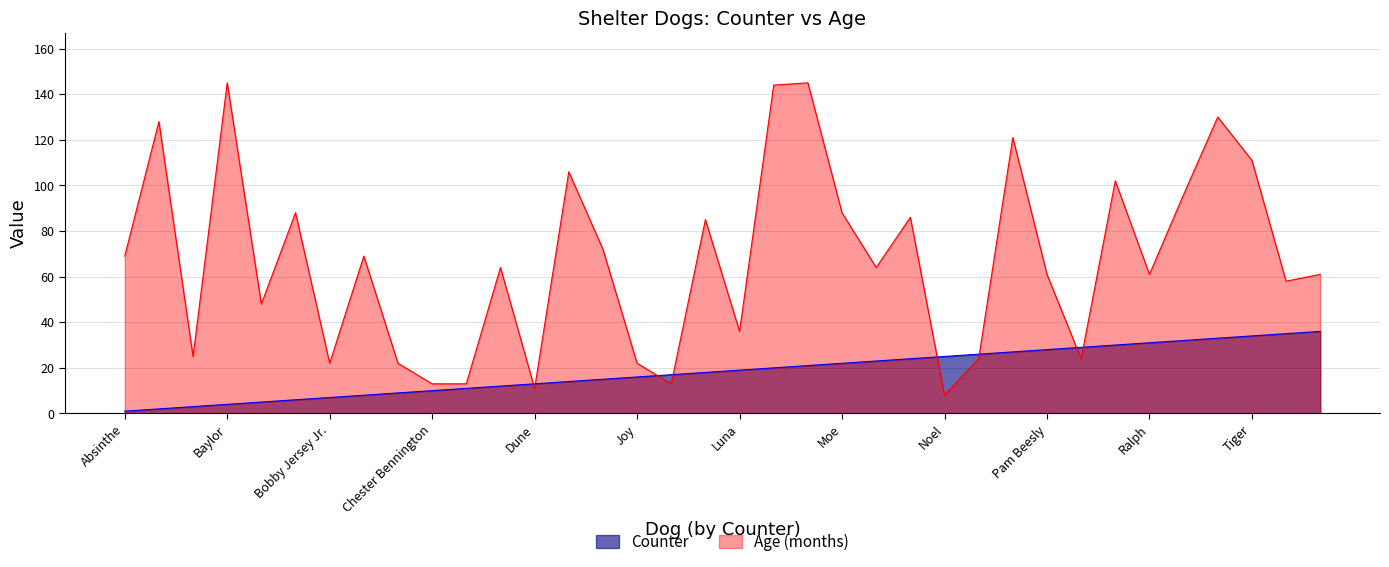

At Absinthe, list the series in order from smallest to largest.

Counter, Age (months)